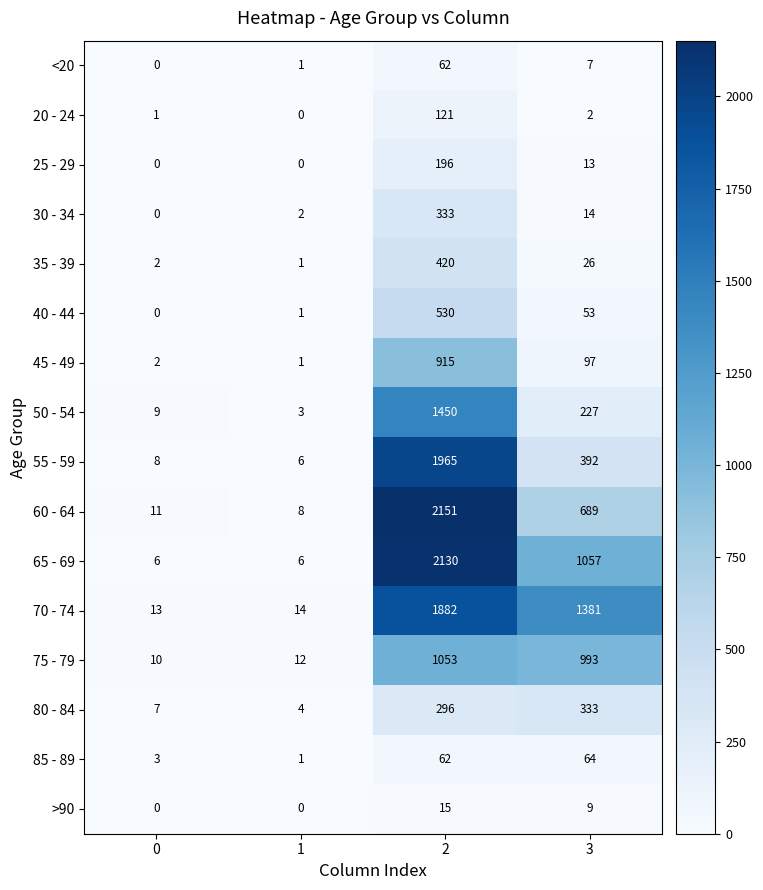

At which label is 50 - 54 closest to 726?

3